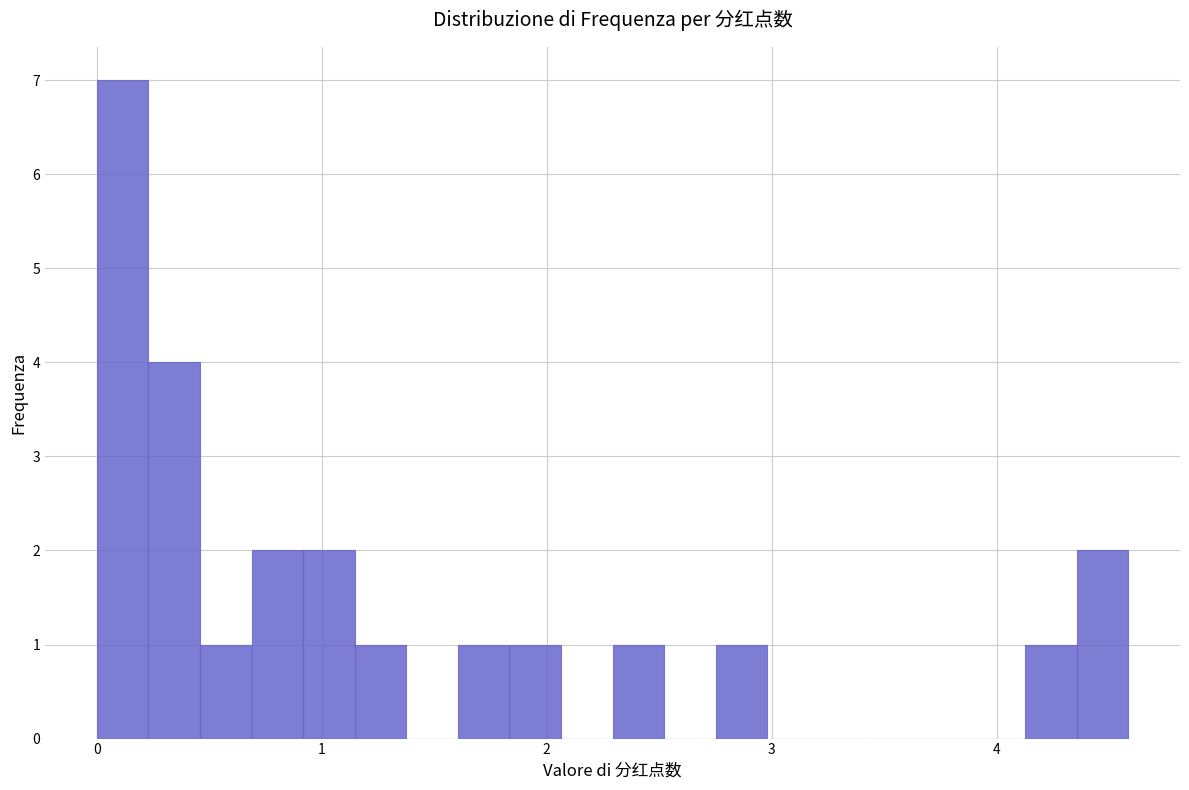

Read against the x-axis, roughly where is the centre of the tallest bar?

0.1